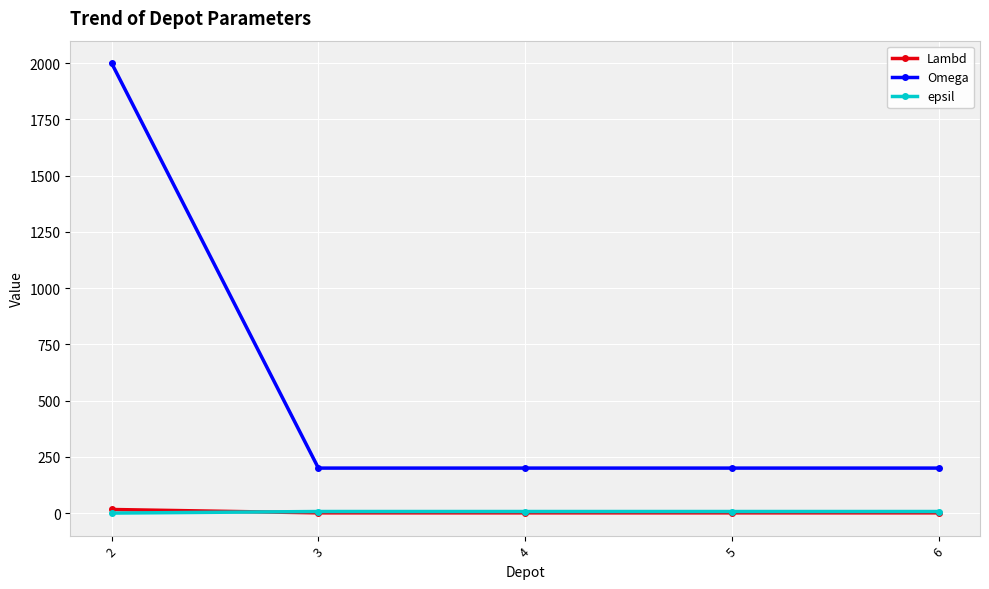

True or false: epsil and Omega intersect in this chart.

False